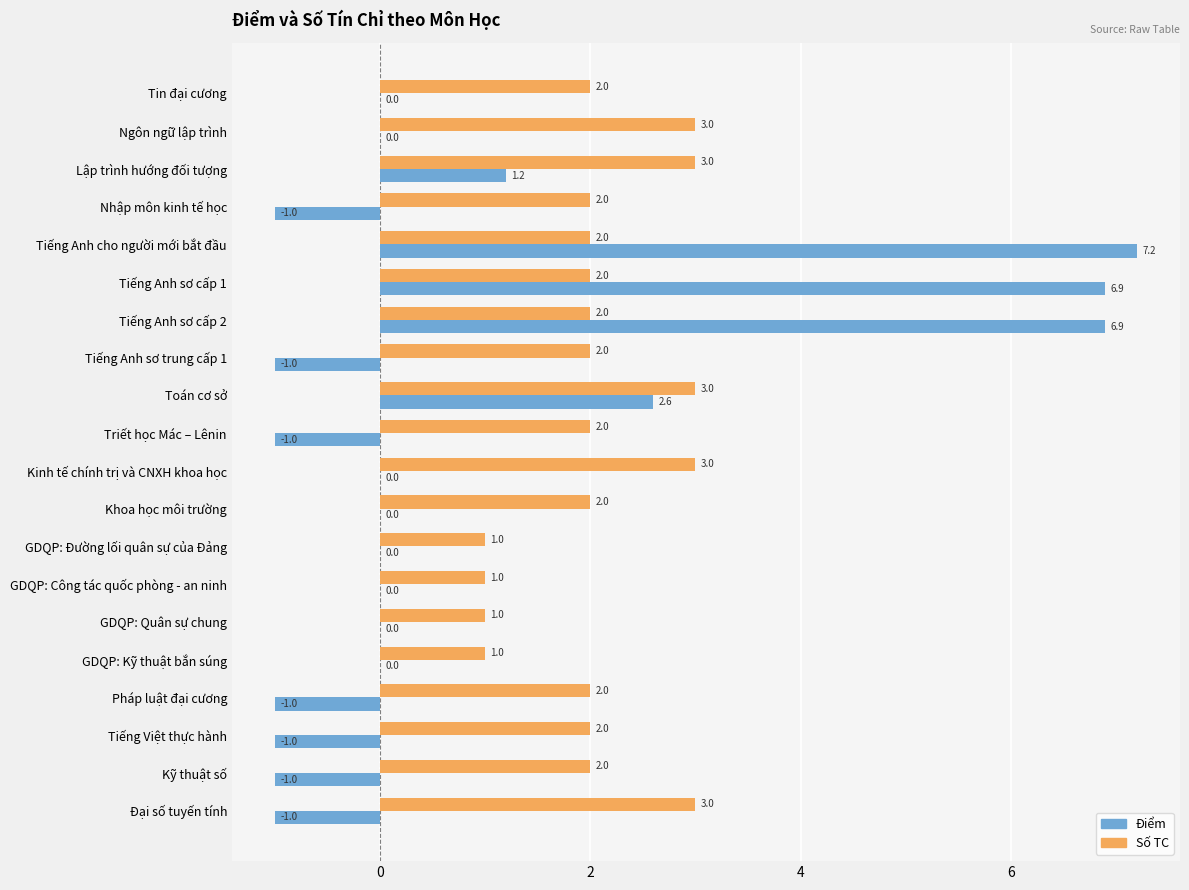

Is the value of Số TC at Kinh tế chính trị và CNXH khoa học greater than the value of Điểm at Tin đại cương?

Yes